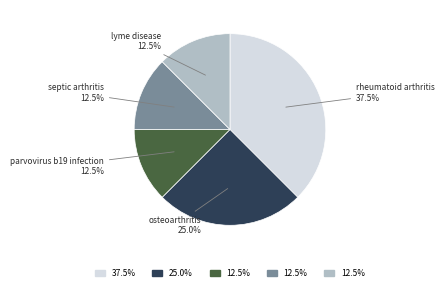

Does osteoarthritis account for over 50% of the chart?

No